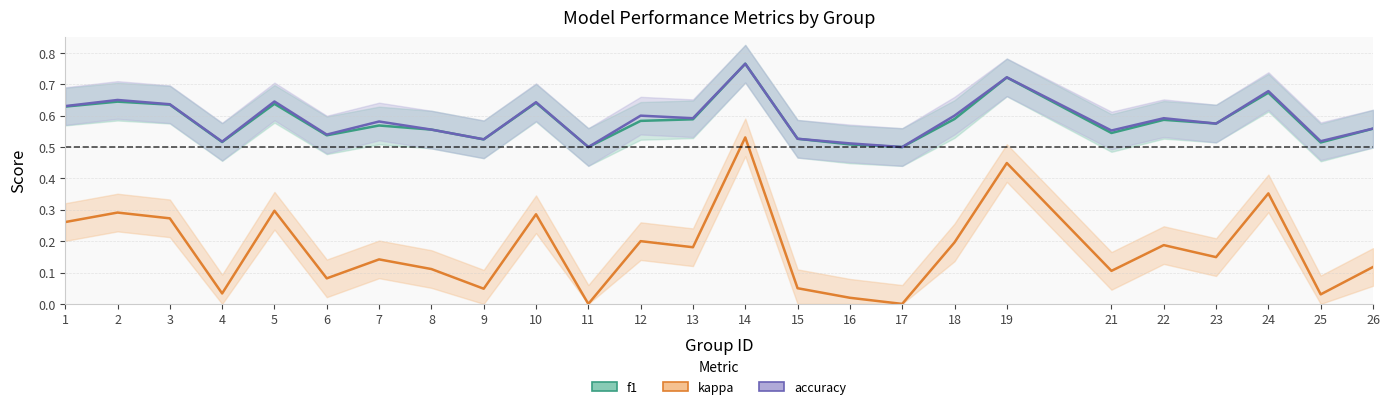

Count the f1 values in the range 0 to 1.

25